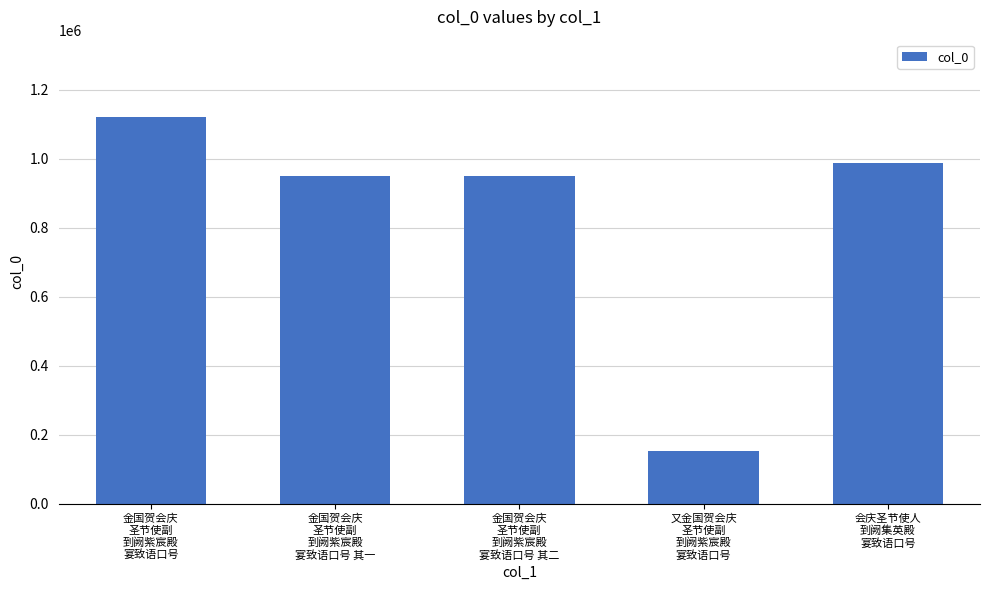

What is the smallest value displayed?

151993